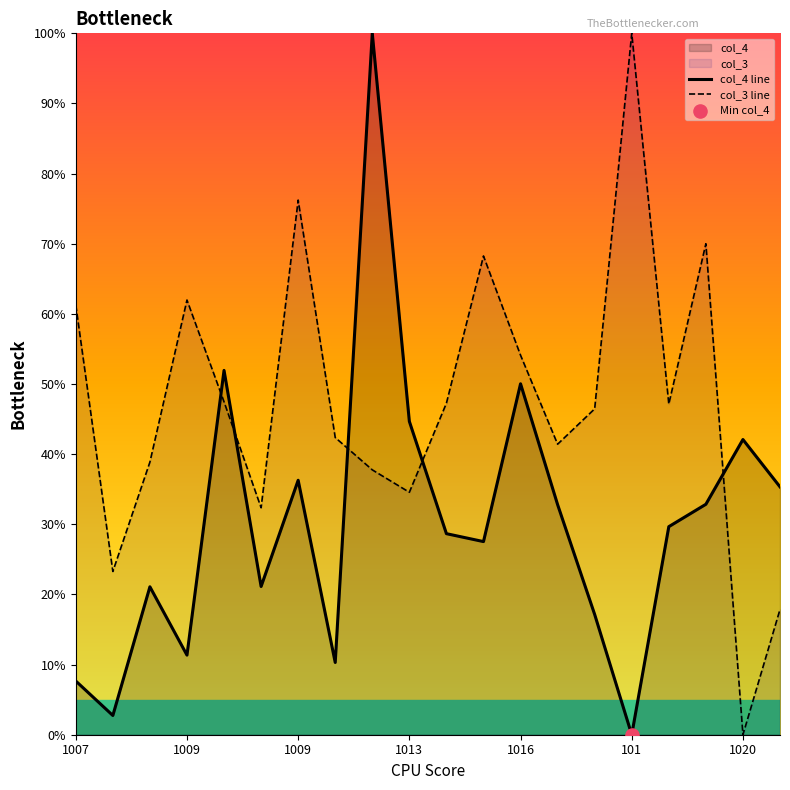

Which series has the largest Y range (max minus min)?

col_4 line